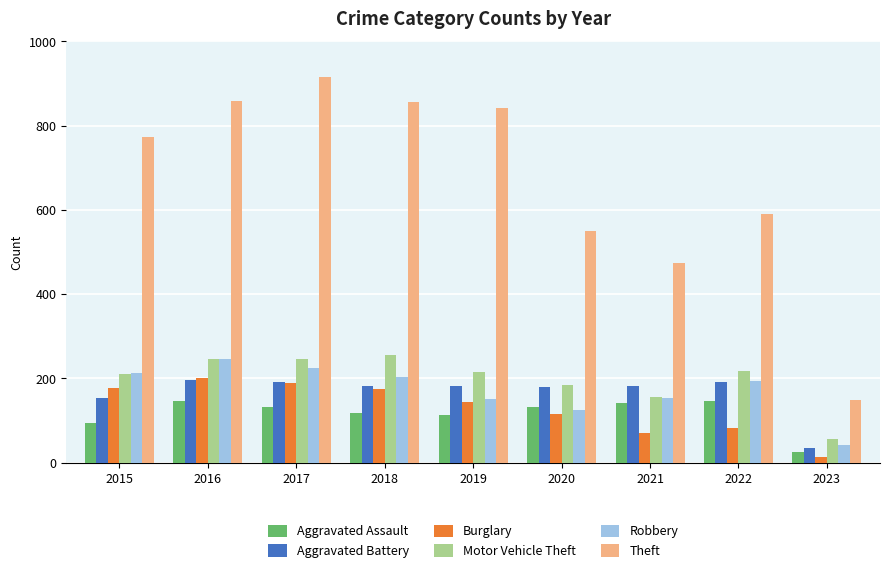

At which label does Burglary first exceed 143?

2015